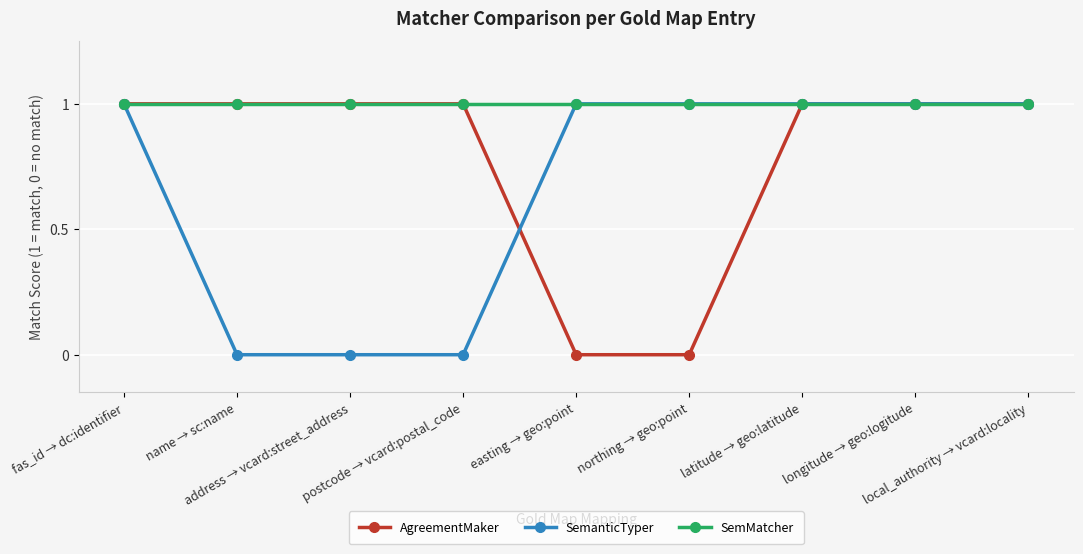

Reading left to right, list all the values displayed in this chart.

AgreementMaker: fas_id → dc:identifier=1	name → sc:name=1	address → vcard:street_address=1	postcode → vcard:postal_code=1	easting → geo:point=0	northing → geo:point=0	latitude → geo:latitude=1	longitude → geo:logitude=1	local_authority → vcard:locality=1
SemanticTyper: fas_id → dc:identifier=1	name → sc:name=0	address → vcard:street_address=0	postcode → vcard:postal_code=0	easting → geo:point=1	northing → geo:point=1	latitude → geo:latitude=1	longitude → geo:logitude=1	local_authority → vcard:locality=1
SemMatcher: fas_id → dc:identifier=1	name → sc:name=1	address → vcard:street_address=1	postcode → vcard:postal_code=1	easting → geo:point=1	northing → geo:point=1	latitude → geo:latitude=1	longitude → geo:logitude=1	local_authority → vcard:locality=1